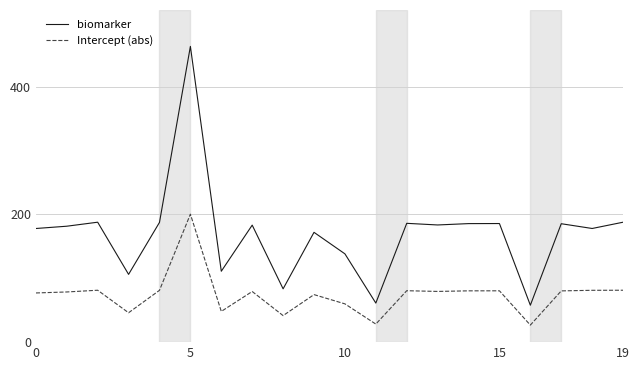

What is the average value of the biomarker series?

170.1